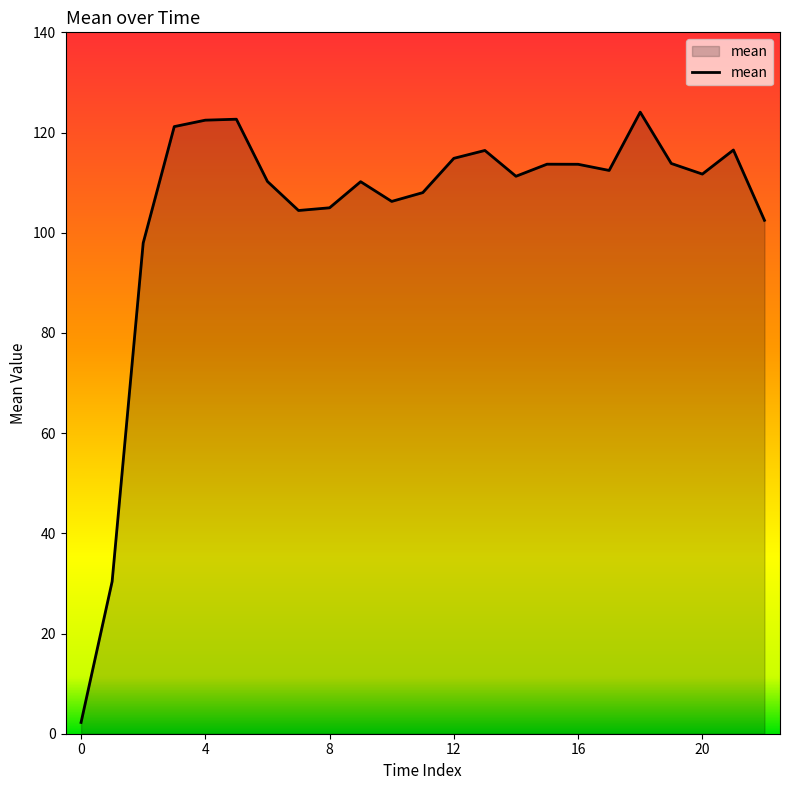

What is the difference between the maximum and minimum values?

121.8